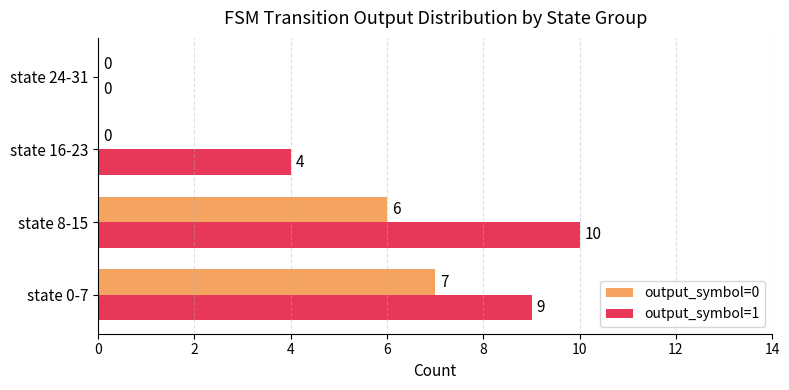

What is the highest value of the output_symbol=0 series?

7